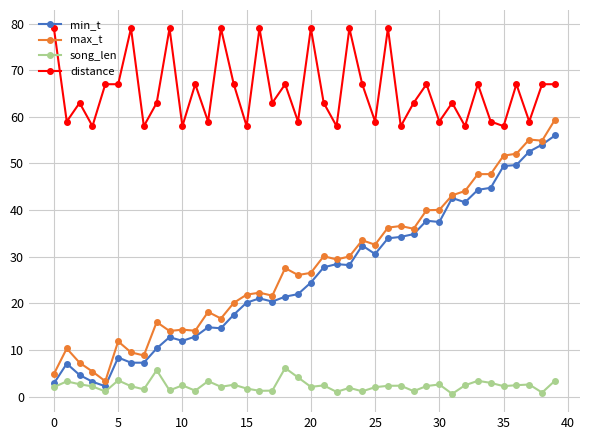

True or false: song_len and max_t cross at least once.

False